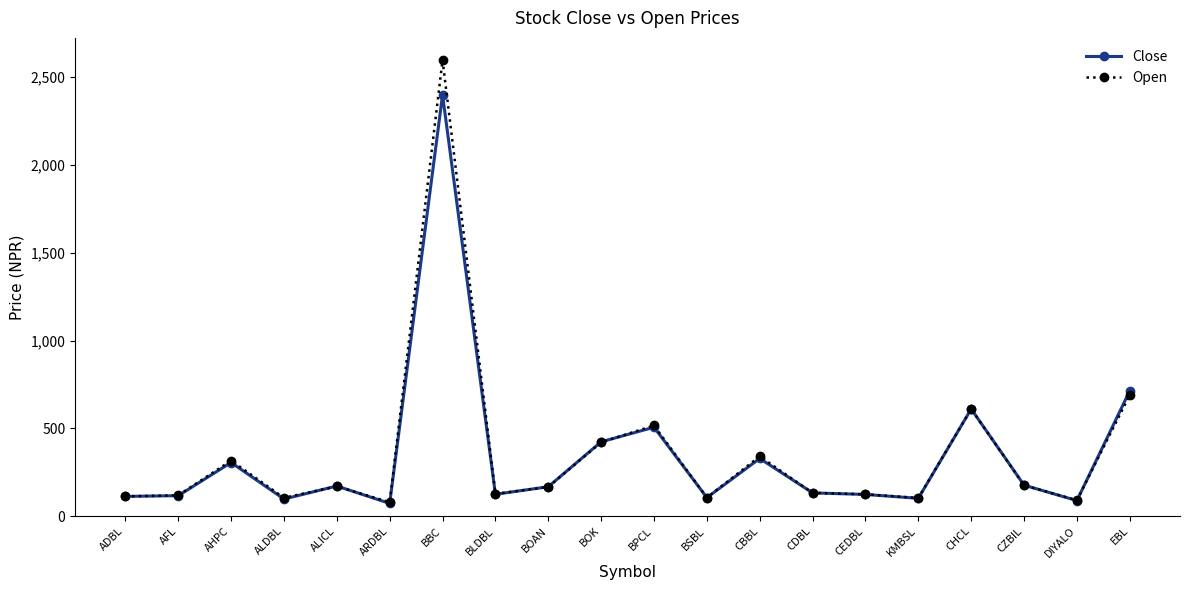

What is the sum of all Open values?

7093